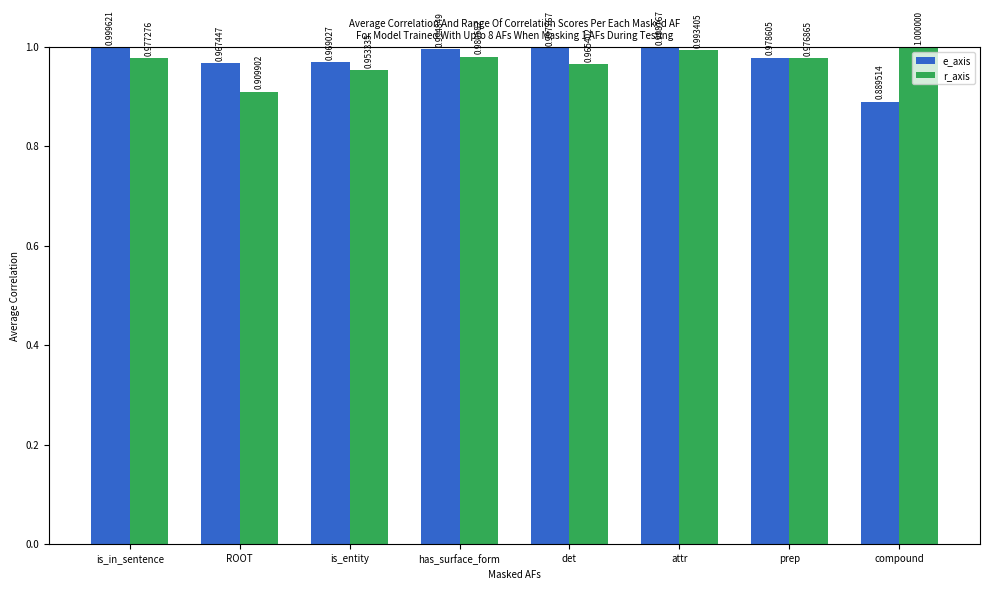

At how many categories does at least one series exceed 0?

8